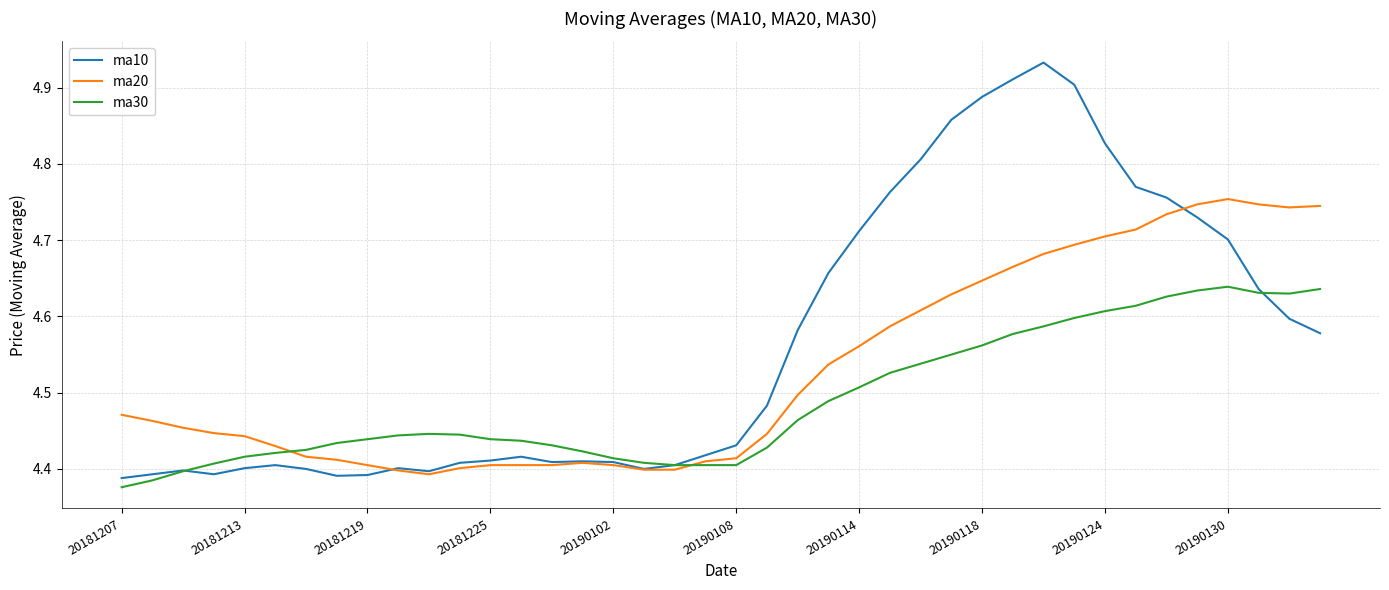

Which series has the largest total across all categories?

ma10